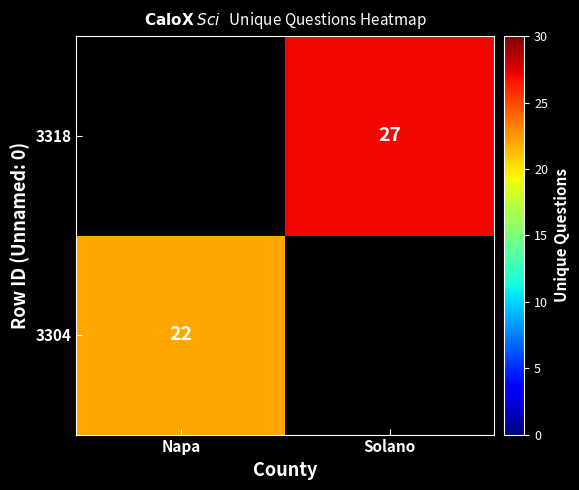

How many data points does each series have?

2